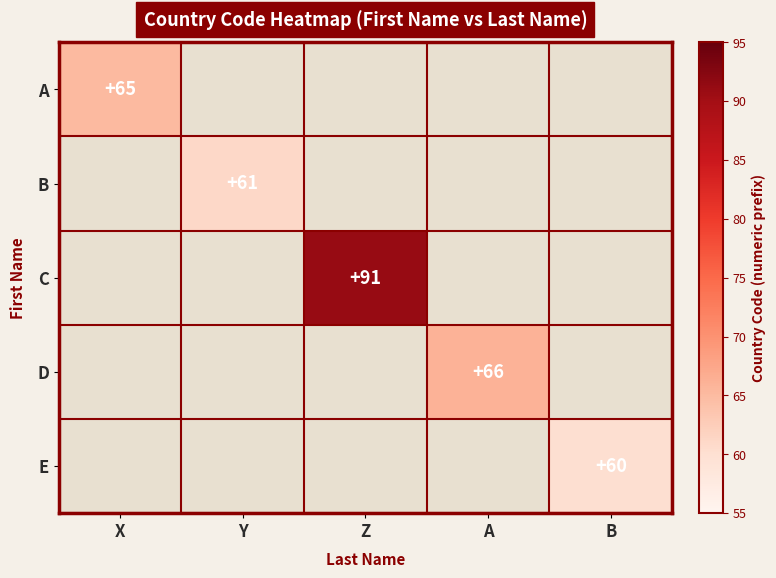

The value of A at X is 35. True or false?

False